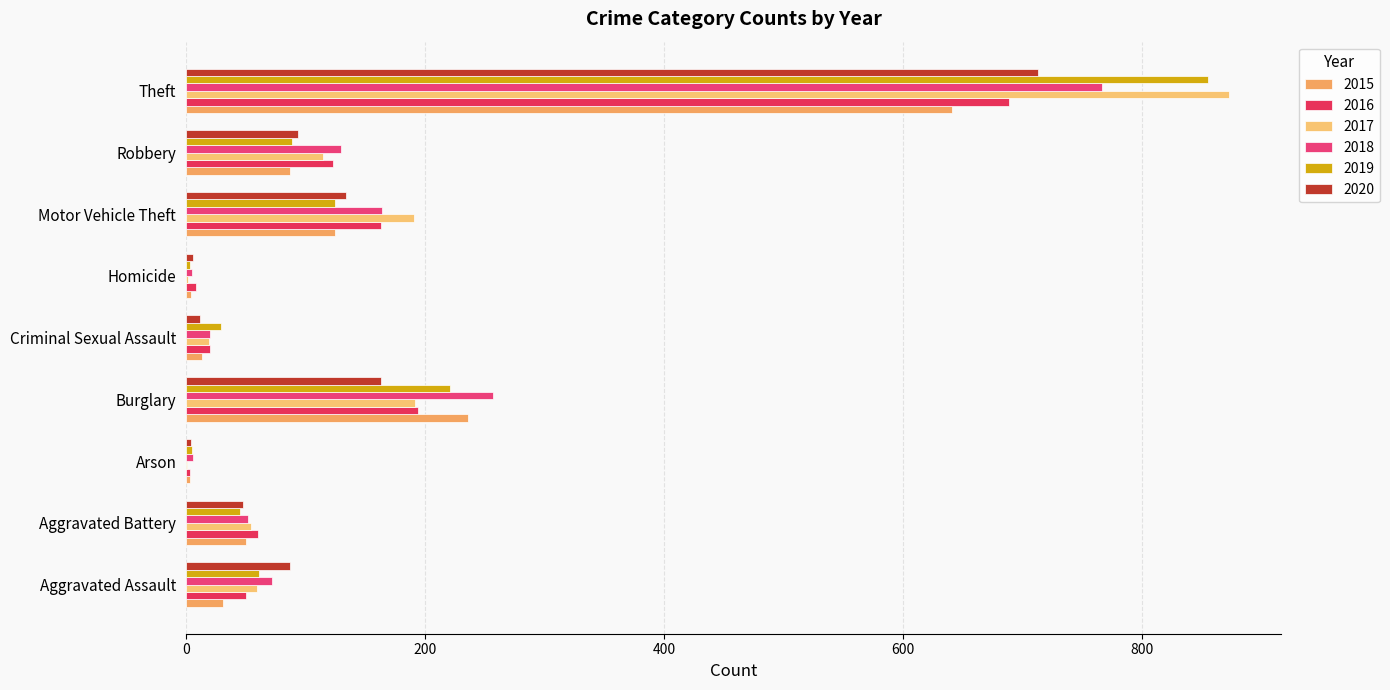

Rank the categories by 2019 value from lowest to highest.

Homicide, Arson, Criminal Sexual Assault, Aggravated Battery, Aggravated Assault, Robbery, Motor Vehicle Theft, Burglary, Theft